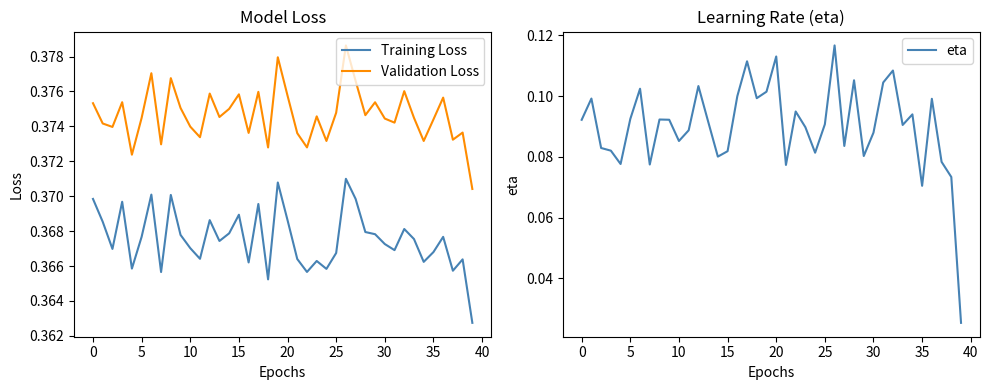

How many lines are shown in the chart?

3